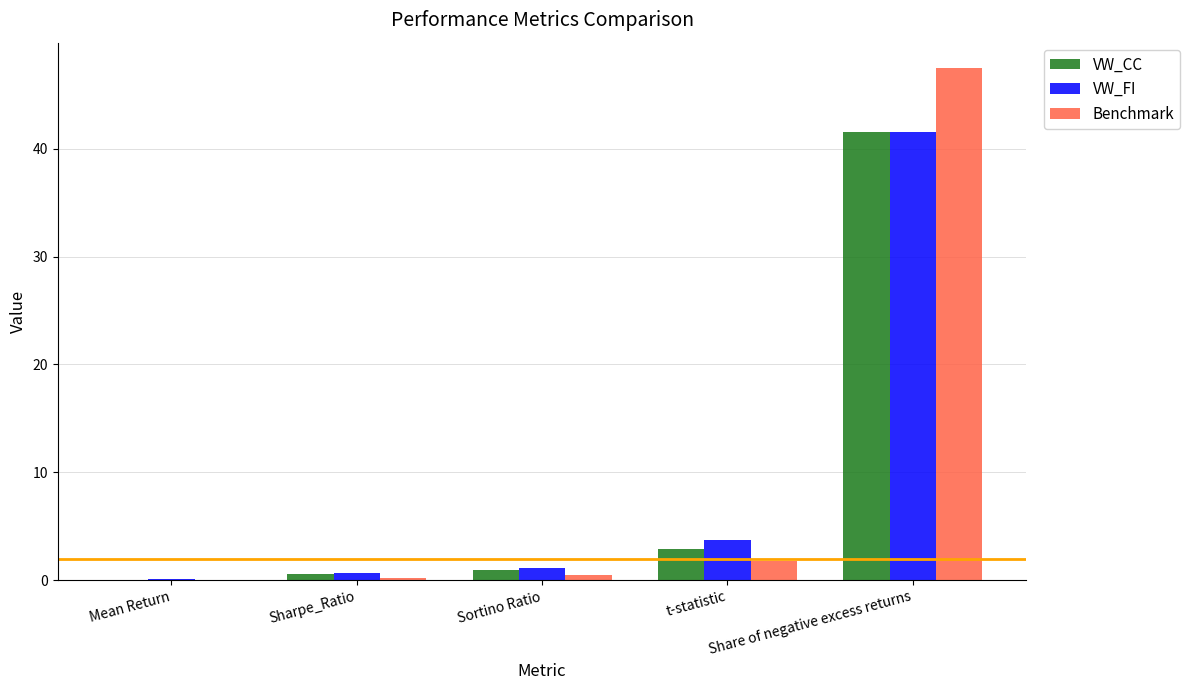

What is the sum of all VW_FI values?

47.1